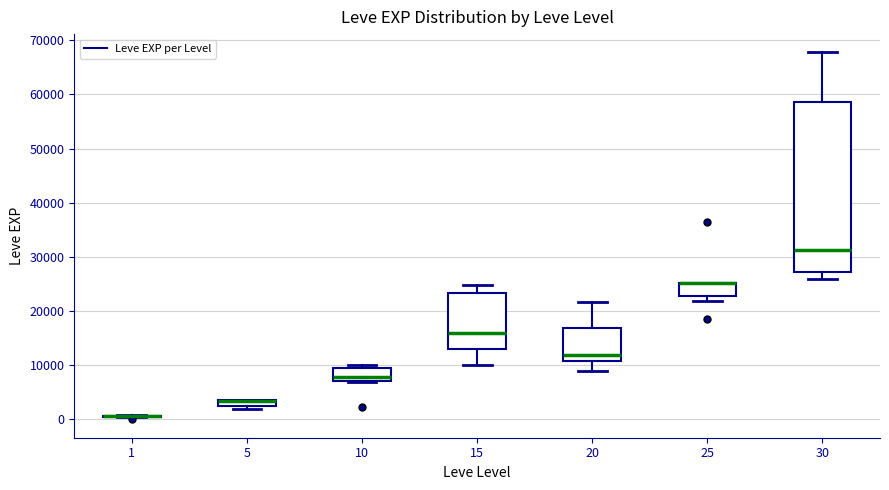

Where is the lower edge of the box at x = 5 on the y-axis? The values are not printed on the chart, so give them approximately, as read against the axis.

2000